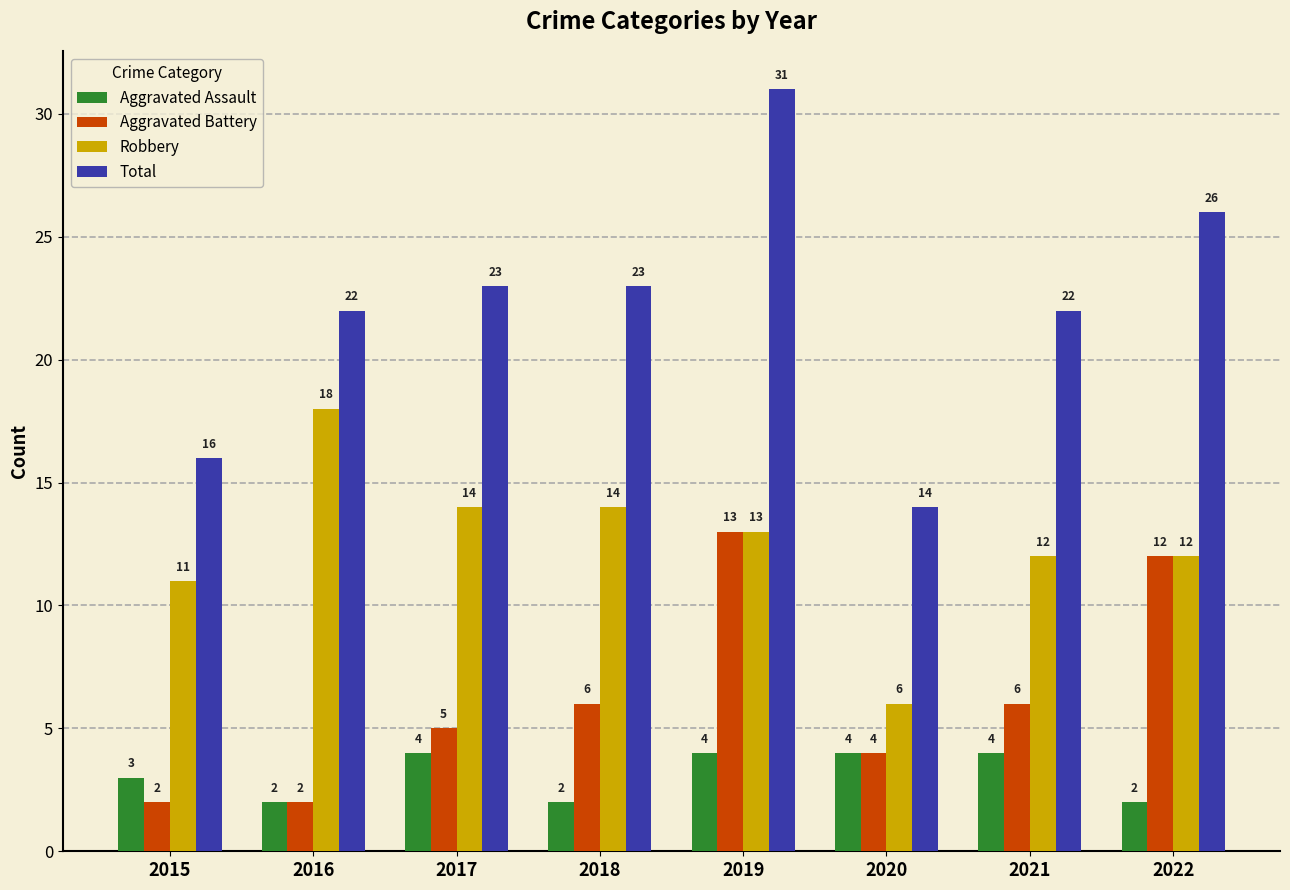

The value of Robbery at 2019 is 13. True or false?

True